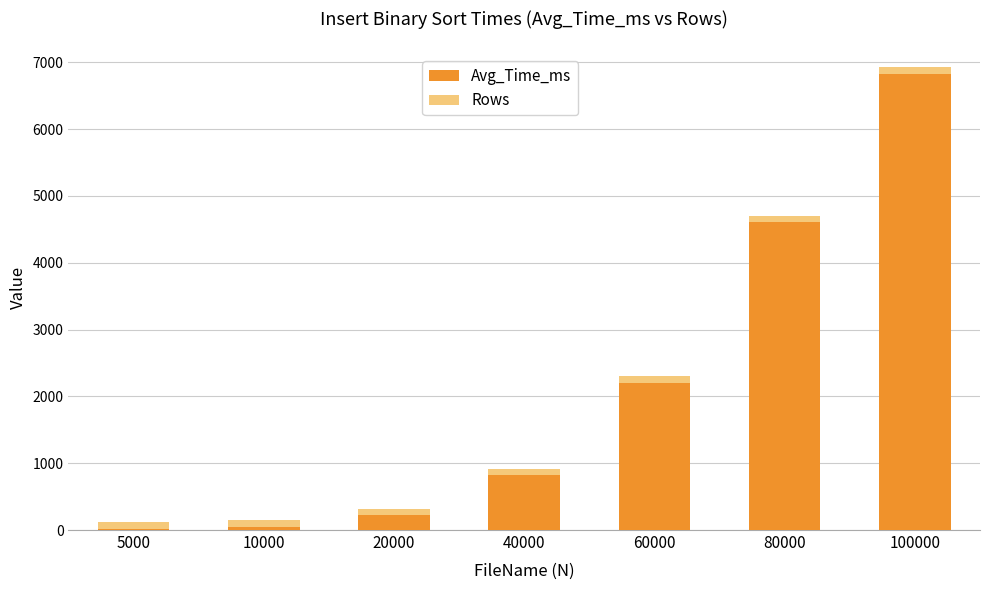

Reading left to right, list the values for the Avg_Time_ms series.

5000=12.8	10000=49.2	20000=219.9	40000=818.1	60000=2201.3	80000=4603.4	100000=6825.6